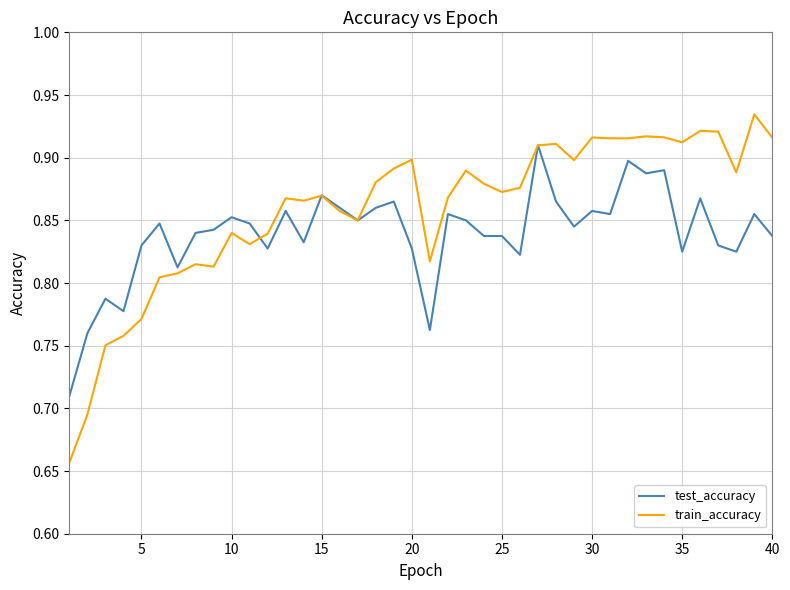

Which series has the largest total across all categories?

train_accuracy